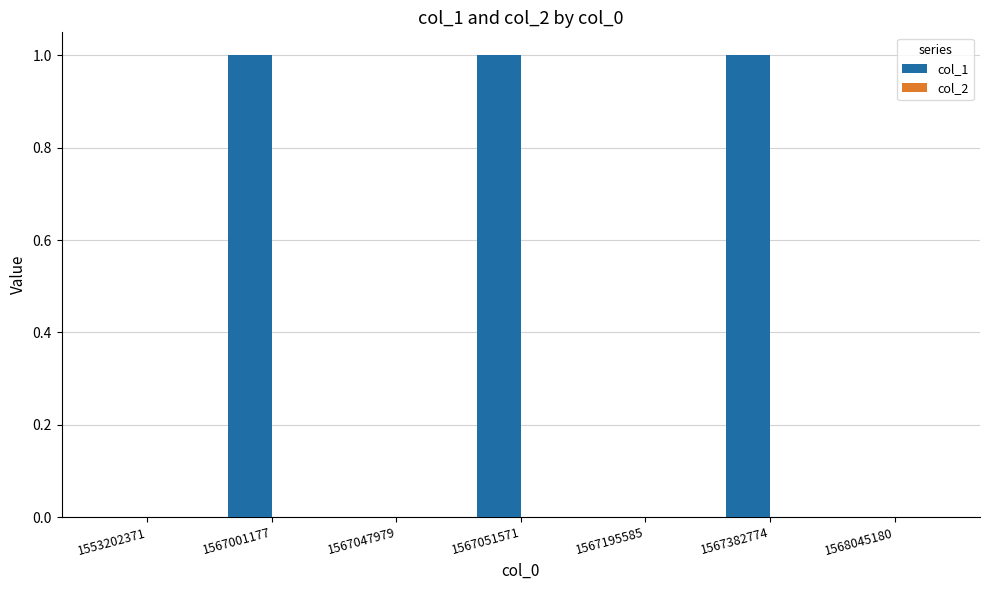

Which has a higher value, 1567047979 or 1567051571?

1567051571